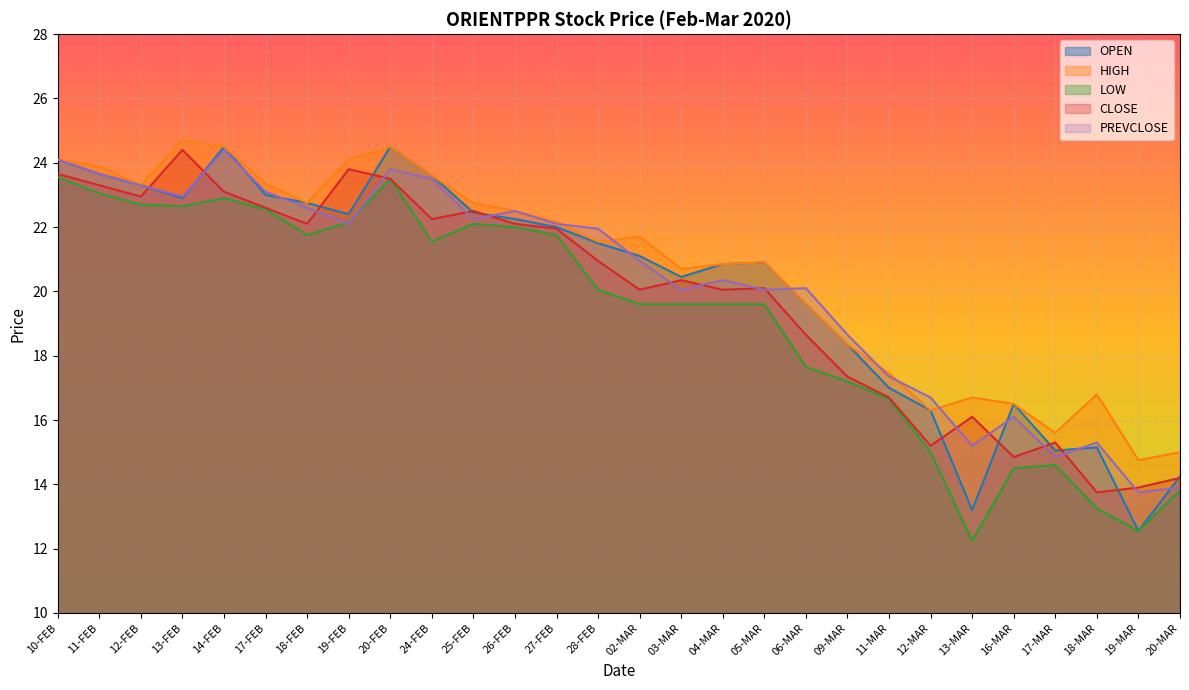

Reading left to right, what are all the values shown in this chart?

OPEN: 10-FEB=24.1	11-FEB=23.6	12-FEB=23.3	13-FEB=22.9	14-FEB=24.5	17-FEB=23.0	18-FEB=22.8	19-FEB=22.4	20-FEB=24.5	24-FEB=23.6	25-FEB=22.4	26-FEB=22.2	27-FEB=22.0	28-FEB=21.5	02-MAR=21.1	03-MAR=20.4	04-MAR=20.9	05-MAR=20.9	06-MAR=19.6	09-MAR=18.4	11-MAR=17.0	12-MAR=16.3	13-MAR=13.2	16-MAR=16.5	17-MAR=15.1	18-MAR=15.2	19-MAR=12.6	20-MAR=14.2
HIGH: 10-FEB=24.1	11-FEB=23.9	12-FEB=23.3	13-FEB=24.7	14-FEB=24.5	17-FEB=23.4	18-FEB=22.8	19-FEB=24.1	20-FEB=24.5	24-FEB=23.6	25-FEB=22.8	26-FEB=22.5	27-FEB=22.1	28-FEB=21.6	02-MAR=21.7	03-MAR=20.7	04-MAR=20.9	05-MAR=20.9	06-MAR=19.6	09-MAR=18.4	11-MAR=17.4	12-MAR=16.3	13-MAR=16.7	16-MAR=16.5	17-MAR=15.6	18-MAR=16.8	19-MAR=14.8	20-MAR=15.0
LOW: 10-FEB=23.6	11-FEB=23.1	12-FEB=22.7	13-FEB=22.6	14-FEB=22.9	17-FEB=22.6	18-FEB=21.8	19-FEB=22.1	20-FEB=23.5	24-FEB=21.6	25-FEB=22.1	26-FEB=22.0	27-FEB=21.8	28-FEB=20.1	02-MAR=19.6	03-MAR=19.6	04-MAR=19.6	05-MAR=19.6	06-MAR=17.6	09-MAR=17.2	11-MAR=16.6	12-MAR=15.0	13-MAR=12.2	16-MAR=14.5	17-MAR=14.6	18-MAR=13.2	19-MAR=12.6	20-MAR=13.8
CLOSE: 10-FEB=23.6	11-FEB=23.3	12-FEB=22.9	13-FEB=24.4	14-FEB=23.1	17-FEB=22.6	18-FEB=22.1	19-FEB=23.8	20-FEB=23.5	24-FEB=22.2	25-FEB=22.5	26-FEB=22.1	27-FEB=21.9	28-FEB=20.9	02-MAR=20.1	03-MAR=20.4	04-MAR=20.1	05-MAR=20.1	06-MAR=18.6	09-MAR=17.4	11-MAR=16.7	12-MAR=15.2	13-MAR=16.1	16-MAR=14.8	17-MAR=15.3	18-MAR=13.8	19-MAR=13.9	20-MAR=14.2
PREVCLOSE: 10-FEB=24.1	11-FEB=23.6	12-FEB=23.3	13-FEB=22.9	14-FEB=24.4	17-FEB=23.1	18-FEB=22.6	19-FEB=22.1	20-FEB=23.8	24-FEB=23.5	25-FEB=22.2	26-FEB=22.5	27-FEB=22.1	28-FEB=21.9	02-MAR=20.9	03-MAR=20.1	04-MAR=20.4	05-MAR=20.1	06-MAR=20.1	09-MAR=18.6	11-MAR=17.4	12-MAR=16.7	13-MAR=15.2	16-MAR=16.1	17-MAR=14.8	18-MAR=15.3	19-MAR=13.8	20-MAR=13.9